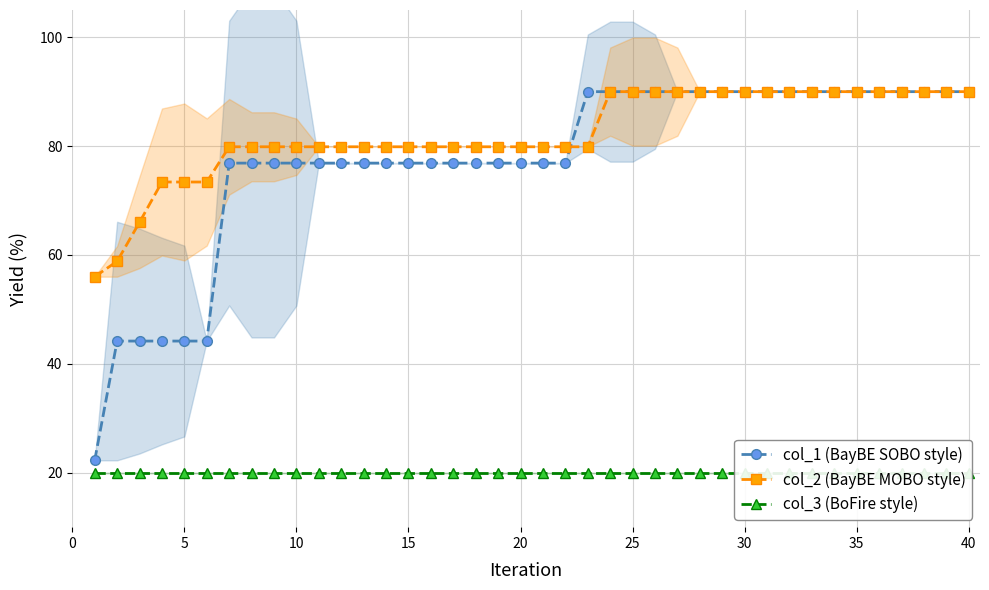

True or false: col_3 (BoFire style) and col_1 (BayBE SOBO style) cross at least once.

False